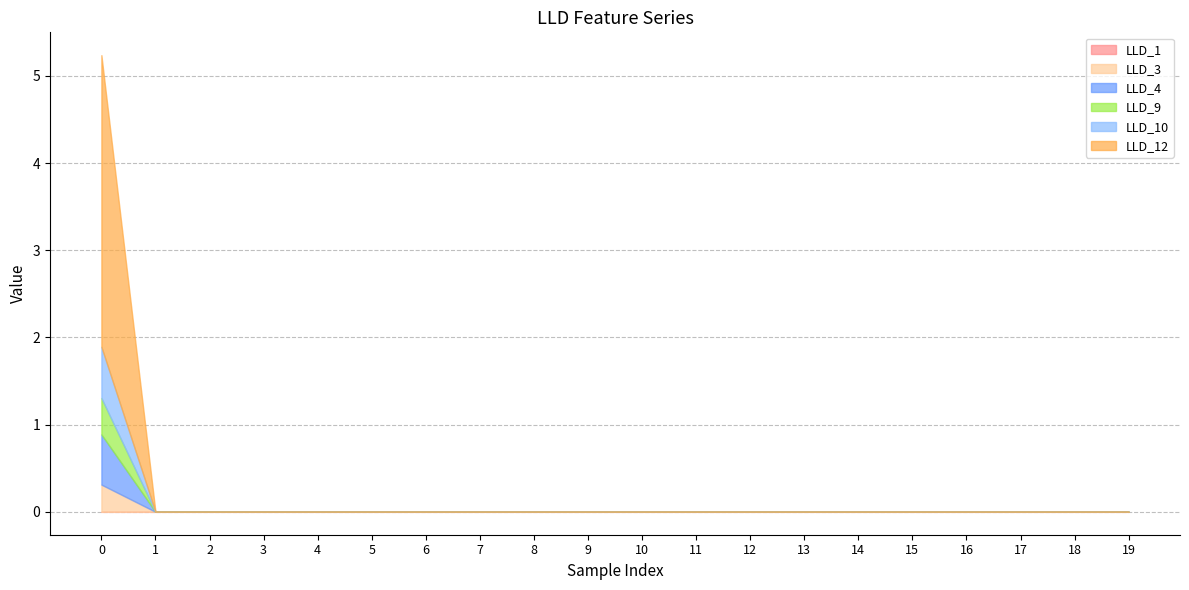

After their last crossing, which series has the higher values: LLD_1 or LLD_12?

LLD_1